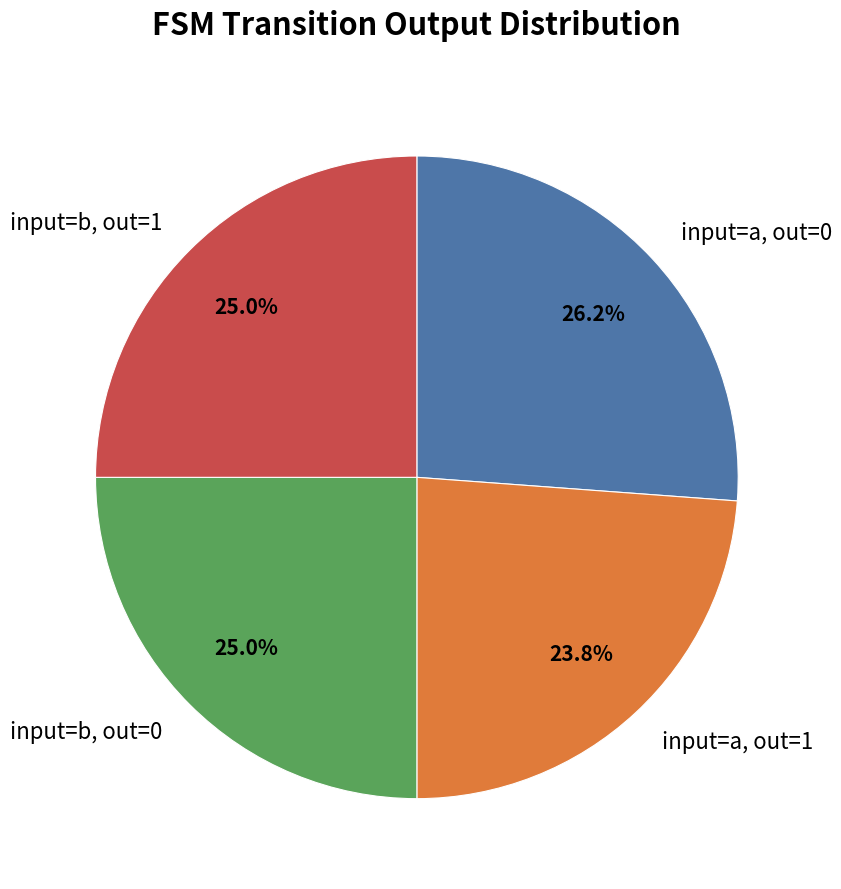

What portion of the pie excludes input=a, out=0?

73.8%